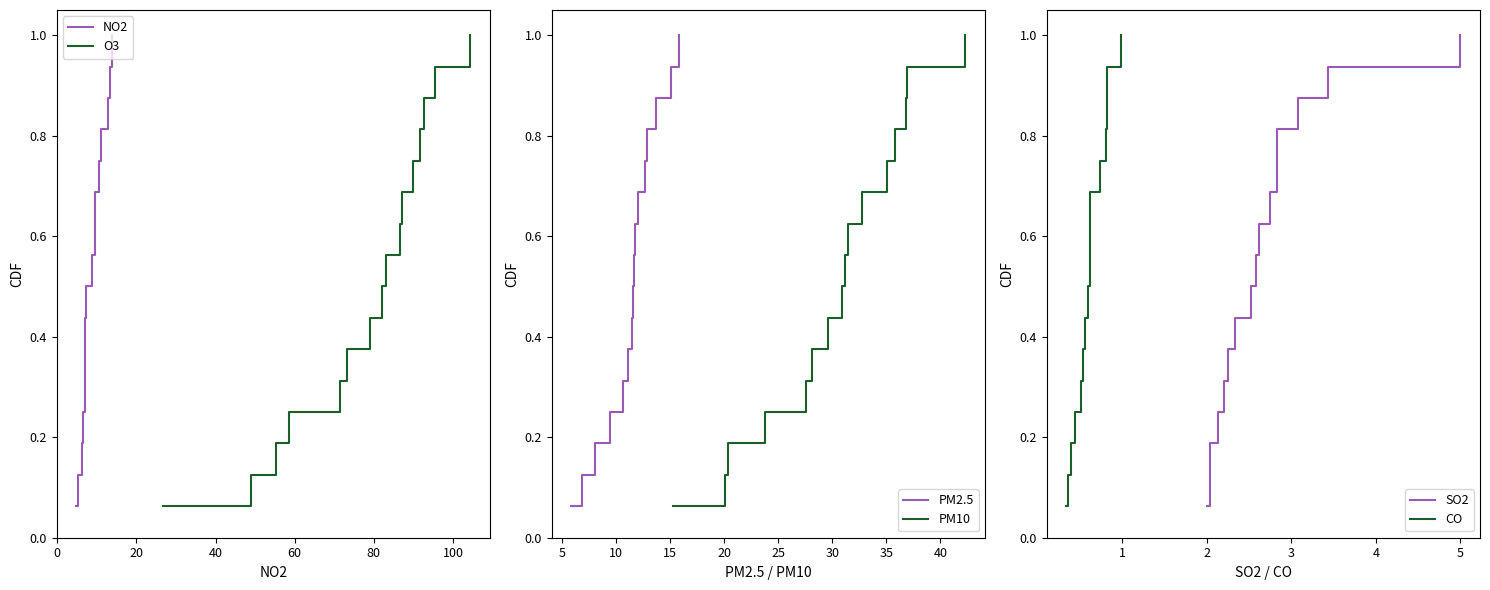

Reading right to left, transcribe all the data shown in this chart.

NO2: 1.0	0.9	0.9	0.8	0.8	0.7	0.6	0.6	0.5	0.4	0.4	0.3	0.2	0.2	0.1	0.1
O3: 1.0	0.9	0.9	0.8	0.8	0.7	0.6	0.6	0.5	0.4	0.4	0.3	0.2	0.2	0.1	0.1
PM2.5: 1.0	0.9	0.9	0.8	0.8	0.7	0.6	0.6	0.5	0.4	0.4	0.3	0.2	0.2	0.1	0.1
PM10: 1.0	0.9	0.9	0.8	0.8	0.7	0.6	0.6	0.5	0.4	0.4	0.3	0.2	0.2	0.1	0.1
SO2: 1.0	0.9	0.9	0.8	0.8	0.7	0.6	0.6	0.5	0.4	0.4	0.3	0.2	0.2	0.1	0.1
CO: 1.0	0.9	0.9	0.8	0.8	0.7	0.6	0.6	0.5	0.4	0.4	0.3	0.2	0.2	0.1	0.1